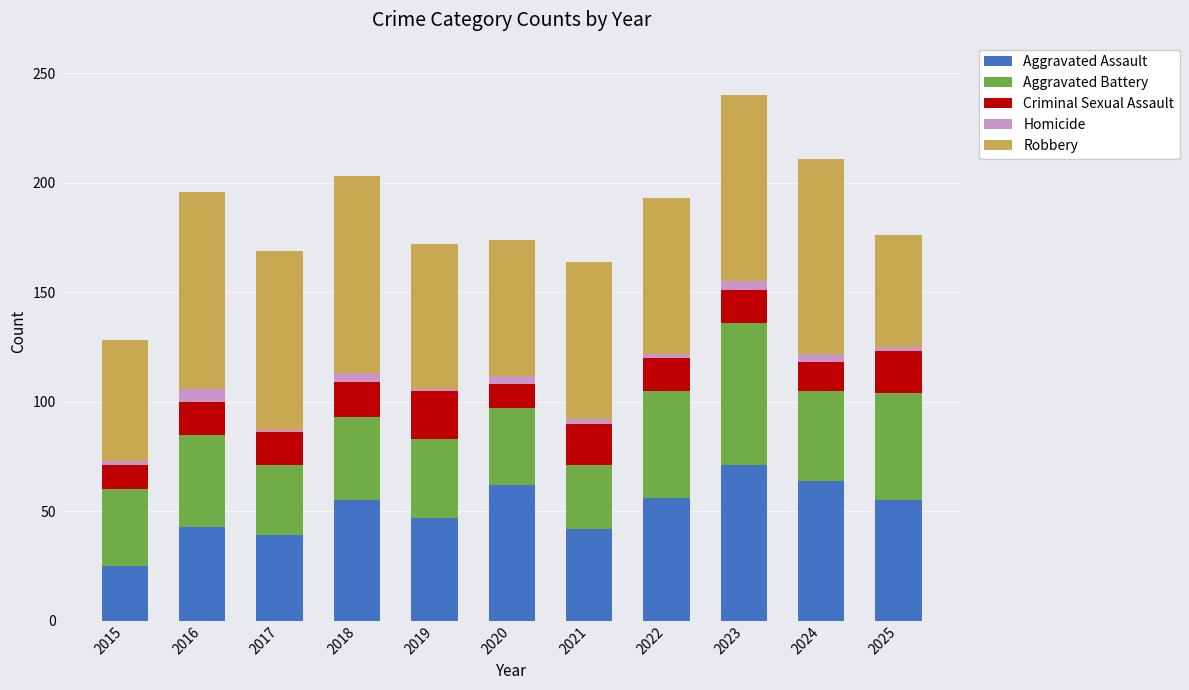

At which label does Aggravated Assault reach its minimum?

2015